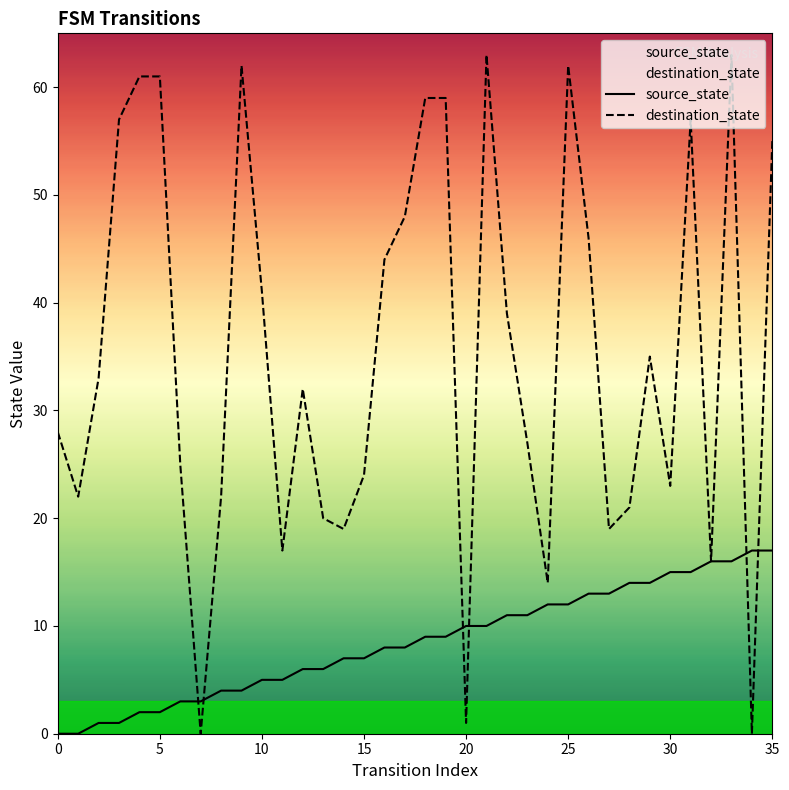

What is the highest value of the destination_state series?

63